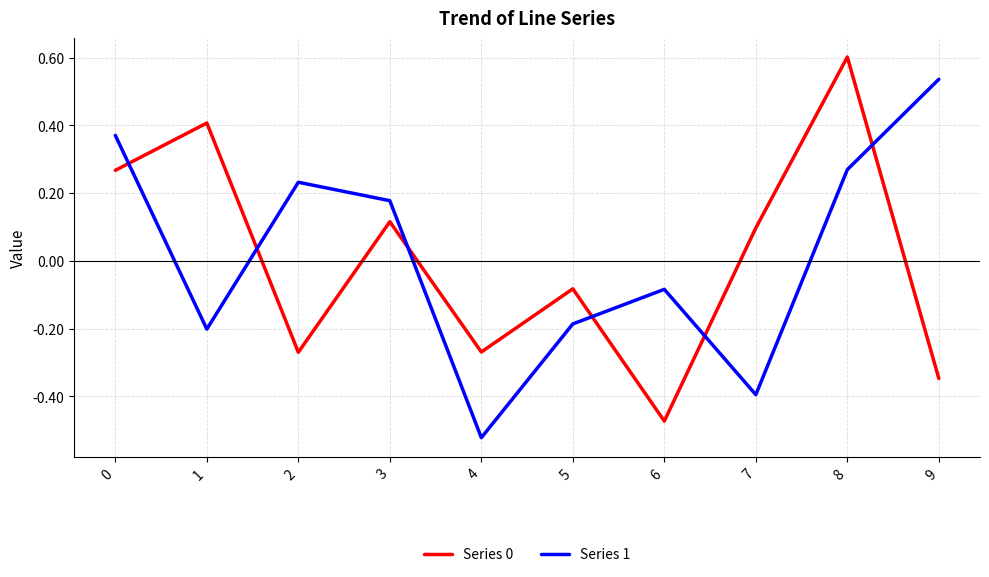

True or false: Series 1 has a value of -0.0 at 5.

False